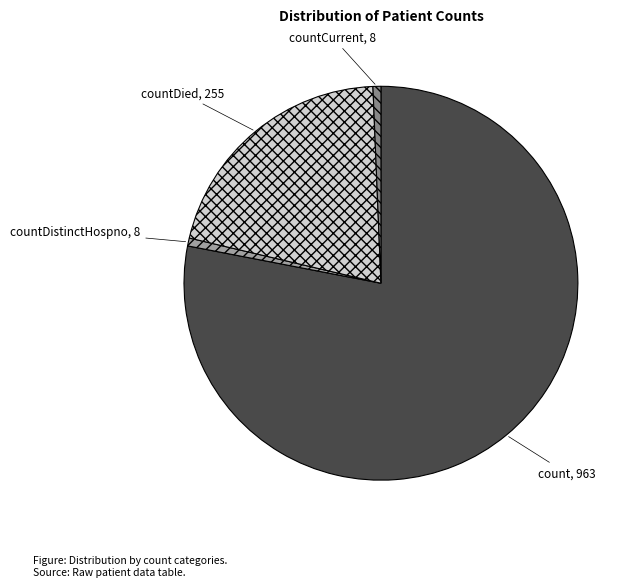

Is the sum of countDistinctHospno and countDied greater than half?

No